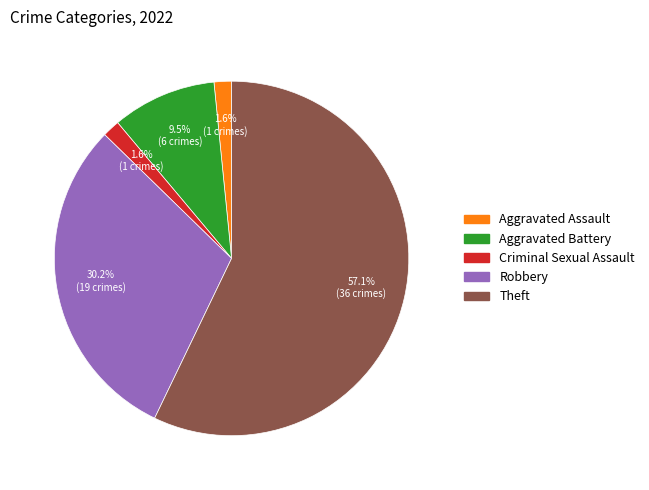

Is there any slice that represents more than half of the pie?

Yes